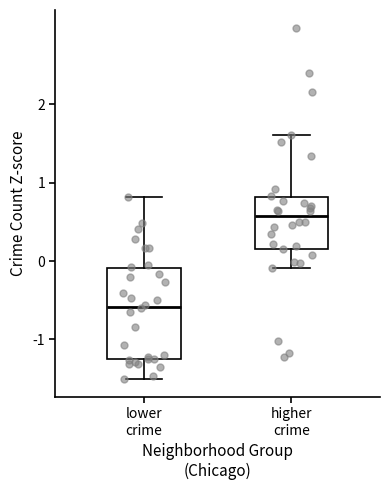

Reading left to right, transcribe this box plot: for each box, give where its median line is, the range the box spans, and where its two whiskers end, as read against the y-axis. The values are not printed on the chart, so give them approximately, as read against the axis.

lower crime: median -0.6, box -1.2 to -0.1, whiskers -1.5 to 0.8
higher crime: median 0.6, box 0.2 to 0.8, whiskers -0.1 to 1.6